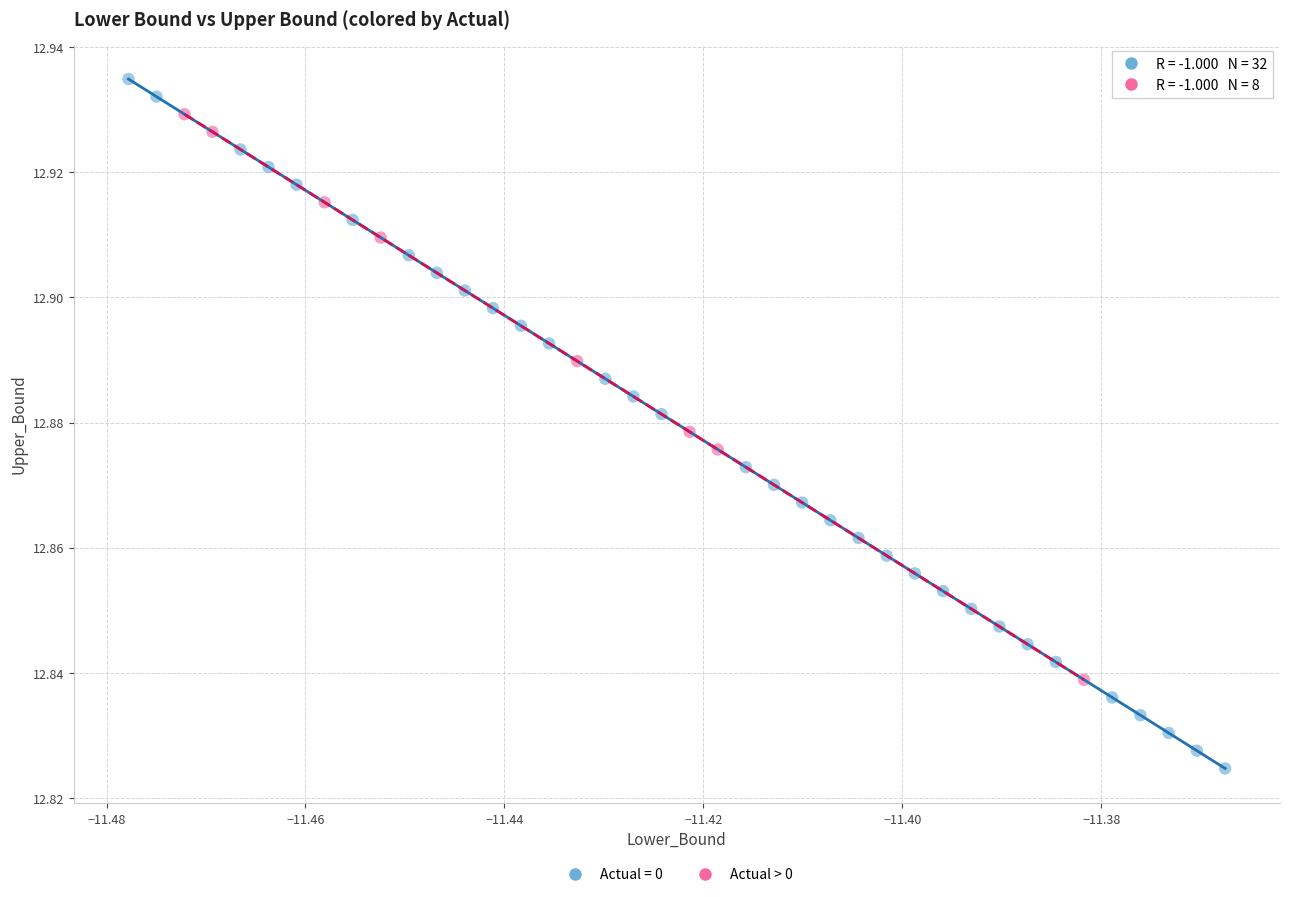

Which series has the widest spread of Y values?

Actual = 0